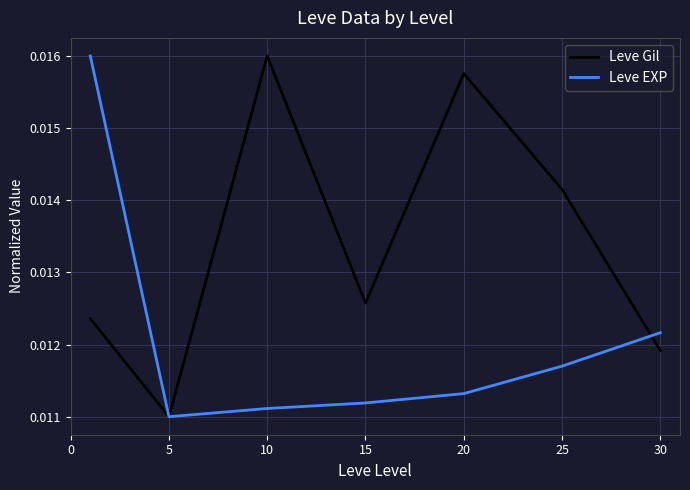

True or false: Leve EXP and Leve Gil cross at least once.

True